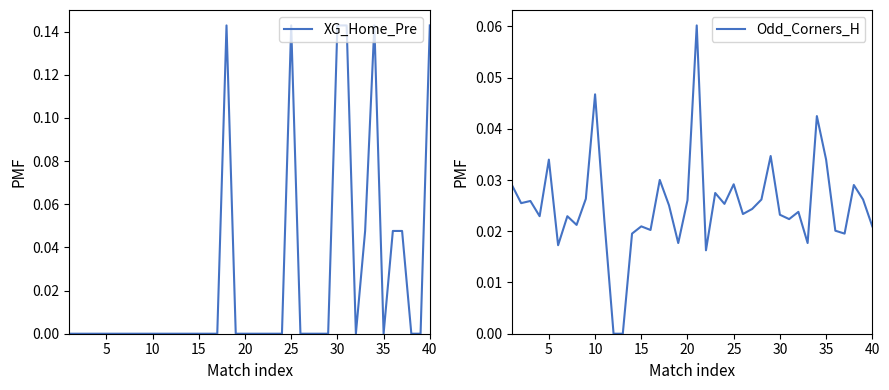

Is it true that XG_Home_Pre equals -0.1 at 15?

False